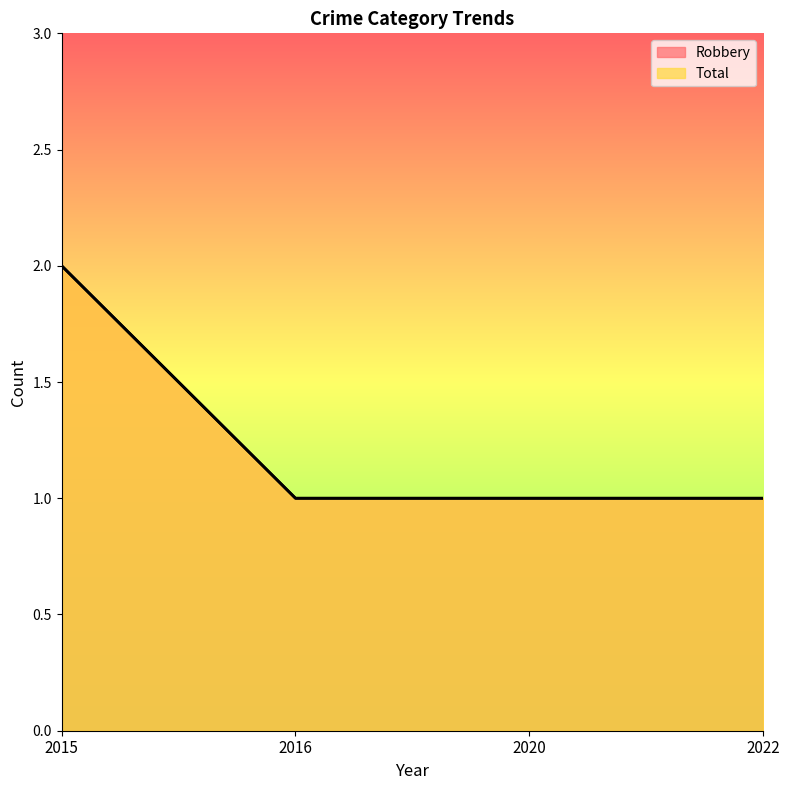

Between 2015 and 2016, which series saw the biggest shift?

Robbery